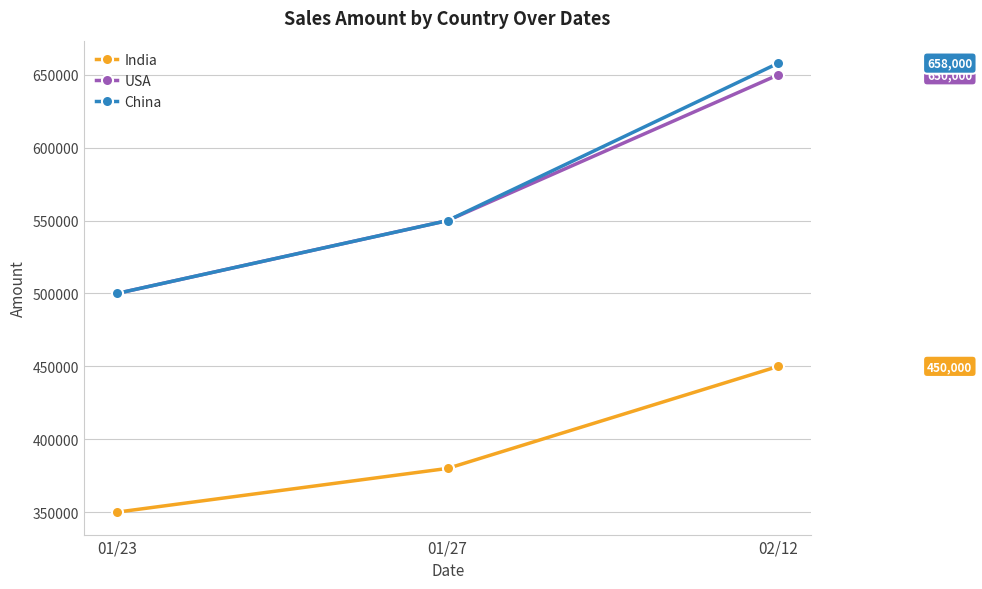

What is the value of the China point at the 2nd from the left?

550000